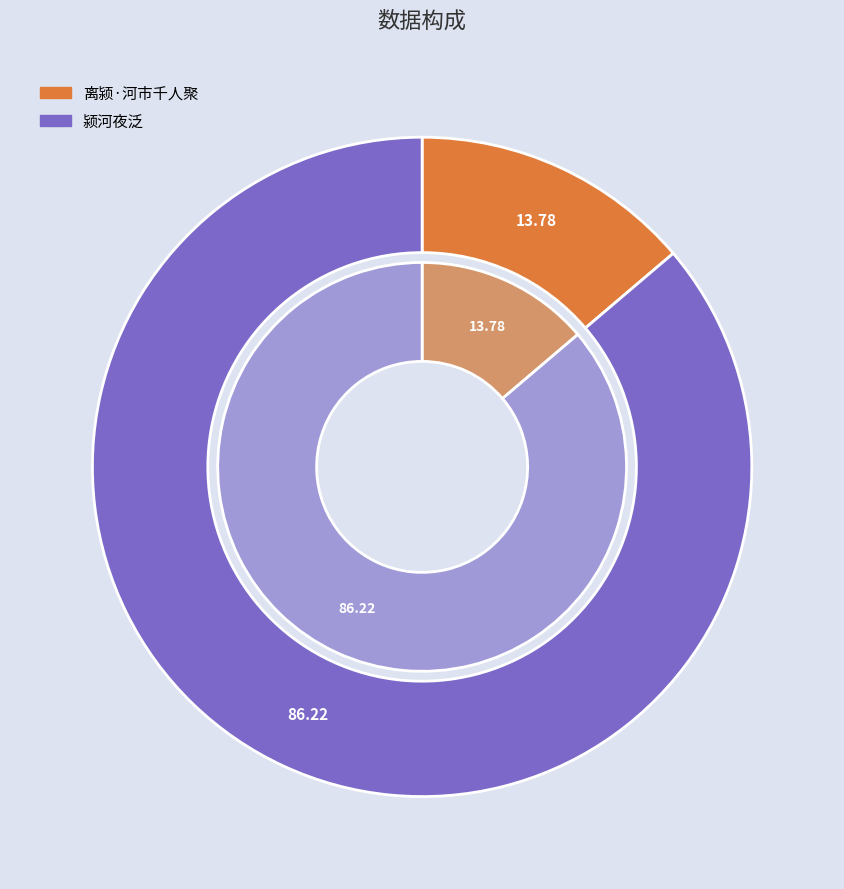

To the nearest percent, what is the difference between the 颍河夜泛 and 离颍·河市千人聚 slice percentages?

72%